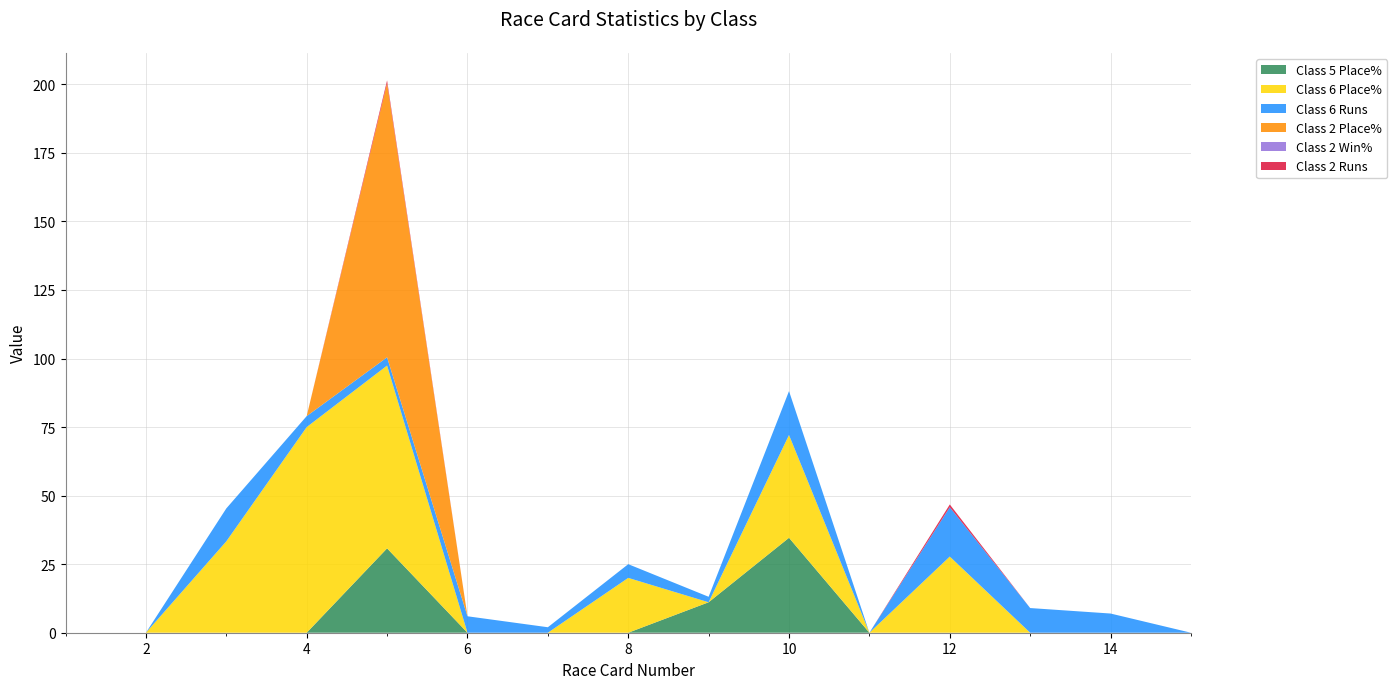

Reading left to right, transcribe all the data shown in this chart.

Class 5 Place%: 1=0.0	2=0.0	3=0.0	4=0.0	5=30.8	6=0.0	7=0.0	8=0.0	9=11.1	10=34.6	11=0.0	12=0.0	13=0.0	14=0.0	15=0.0
Class 6 Place%: 1=0.0	2=0.0	3=33.3	4=75.0	5=66.7	6=0.0	7=0.0	8=20.0	9=0.0	10=37.5	11=0.0	12=27.8	13=0.0	14=0.0	15=0.0
Class 6 Runs: 1=0.0	2=0.0	3=12.0	4=4.0	5=3.0	6=6.0	7=2.0	8=5.0	9=2.0	10=16.0	11=0.0	12=18.0	13=9.0	14=7.0	15=0.0
Class 2 Place%: 1=0.0	2=0.0	3=0.0	4=0.0	5=100.0	6=0.0	7=0.0	8=0.0	9=0.0	10=0.0	11=0.0	12=0.0	13=0.0	14=0.0	15=0.0
Class 2 Win%: 1=0.0	2=0.0	3=0.0	4=0.0	5=0.0	6=0.0	7=0.0	8=0.0	9=0.0	10=0.0	11=0.0	12=0.0	13=0.0	14=0.0	15=0.0
Class 2 Runs: 1=0.0	2=0.0	3=0.0	4=0.0	5=1.0	6=0.0	7=0.0	8=0.0	9=0.0	10=0.0	11=0.0	12=1.0	13=0.0	14=0.0	15=0.0